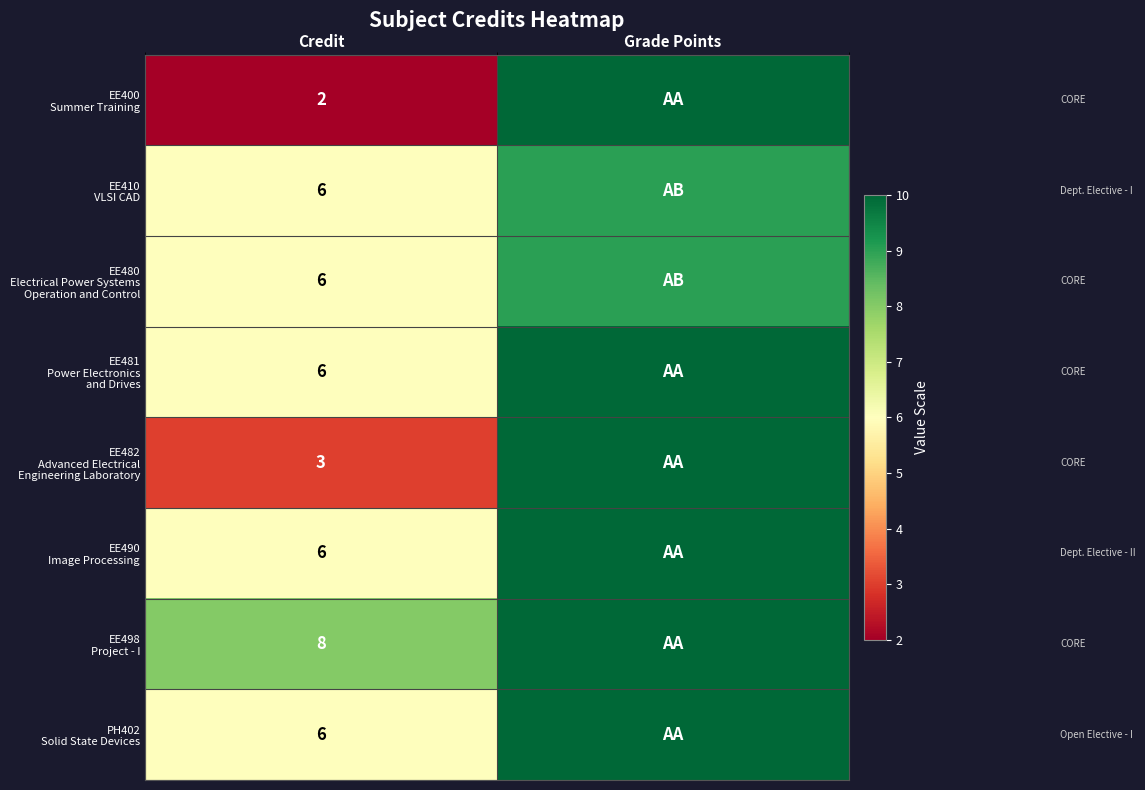

What is the total value across all series at Credit?

43